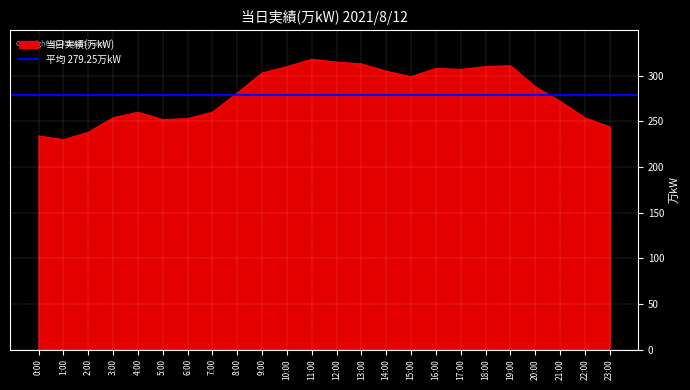

Reading left to right, extract all data points from this chart.

234	230	238	254	260	252	253	260	281	303	310	318	315	313	305	299	308	307	310	311	288	272	254	244